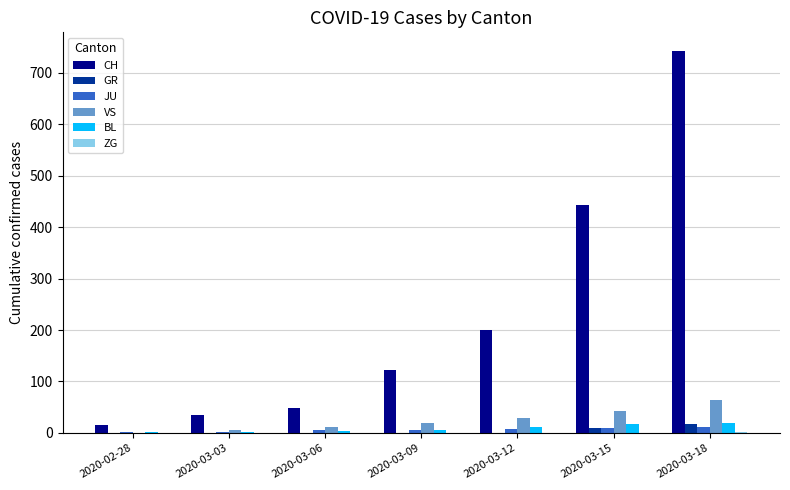

True or false: VS has a value of 37 at 2020-02-28.

False